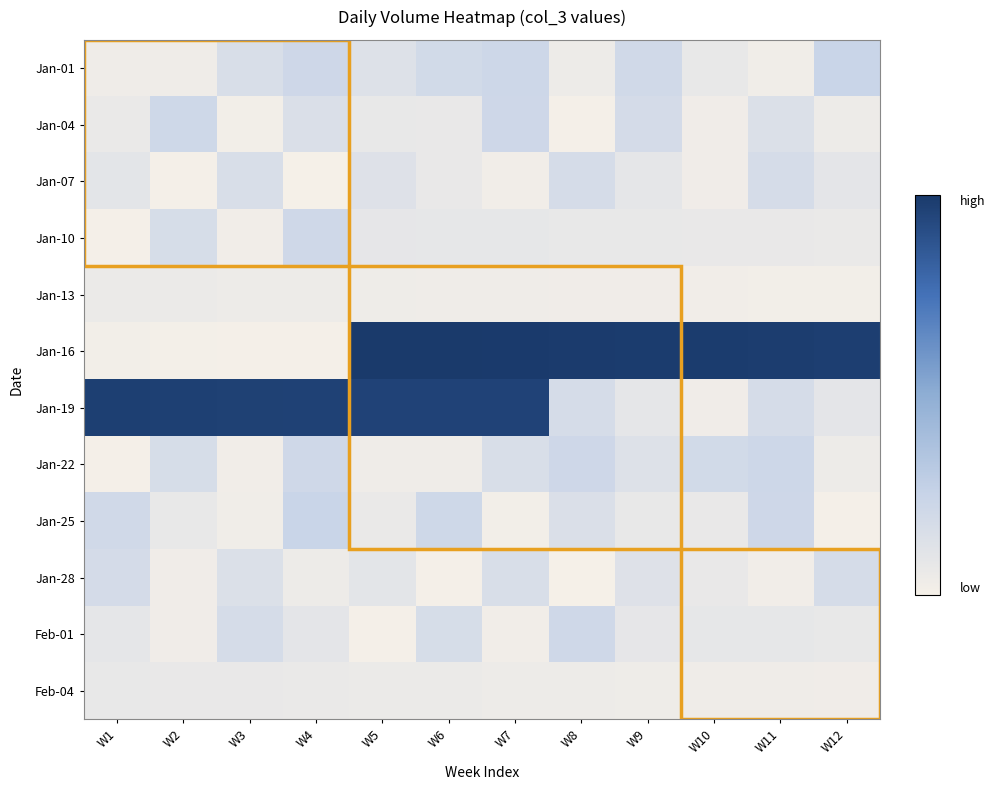

At which category is the sum across all series the highest?

W7